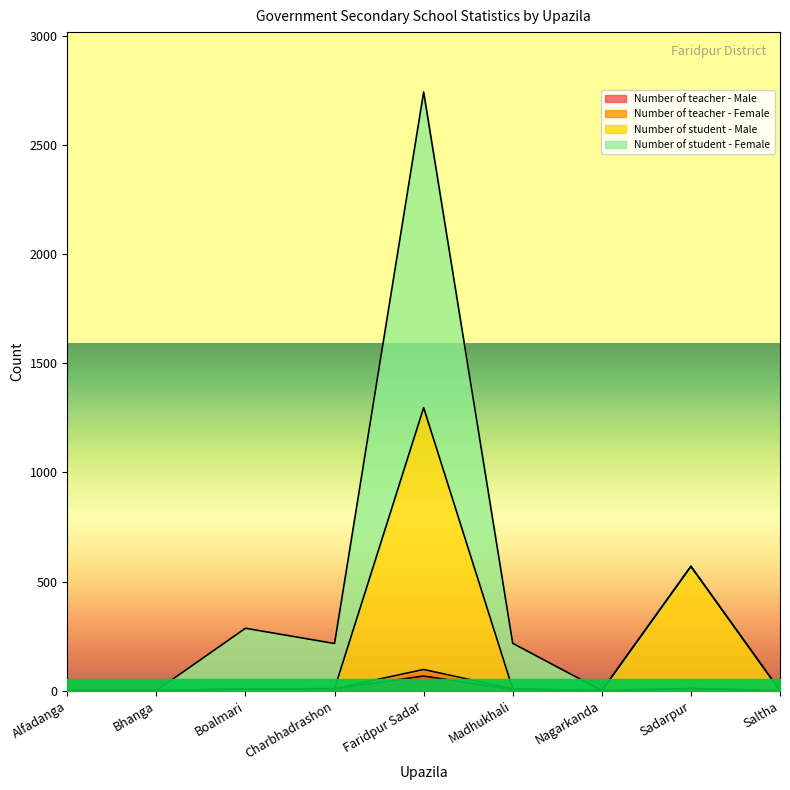

True or false: Number of student - Male and Number of teacher - Female cross at least once.

False